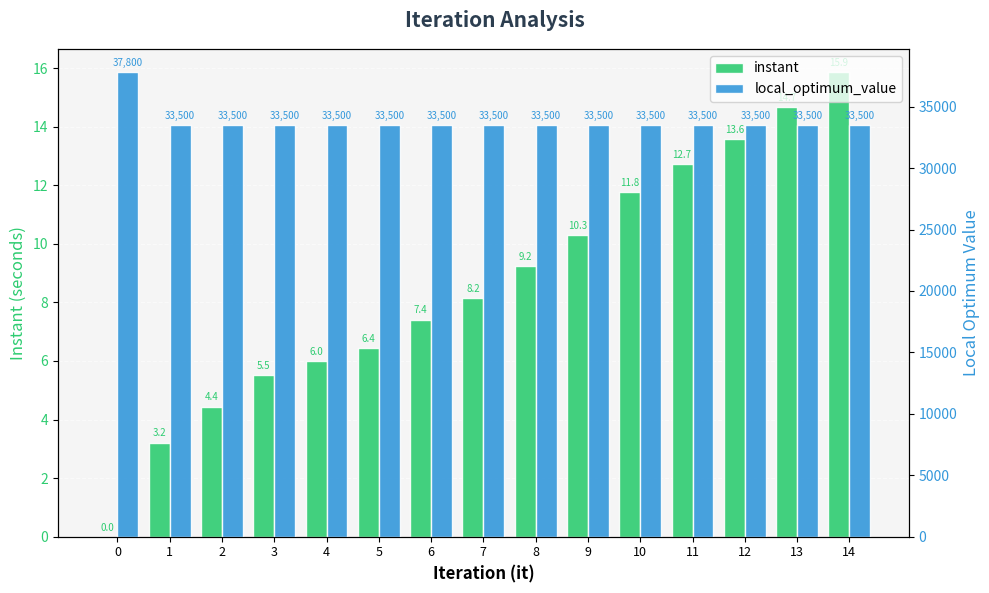

How many values in the instant series are below 8?

7